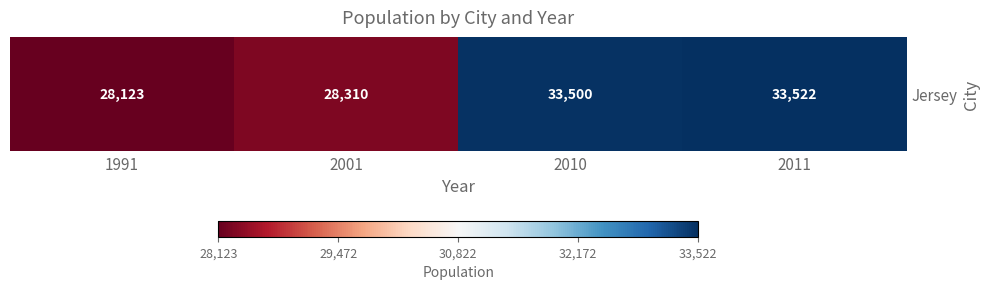

Is it true that the value at 1991 is 28123?

True